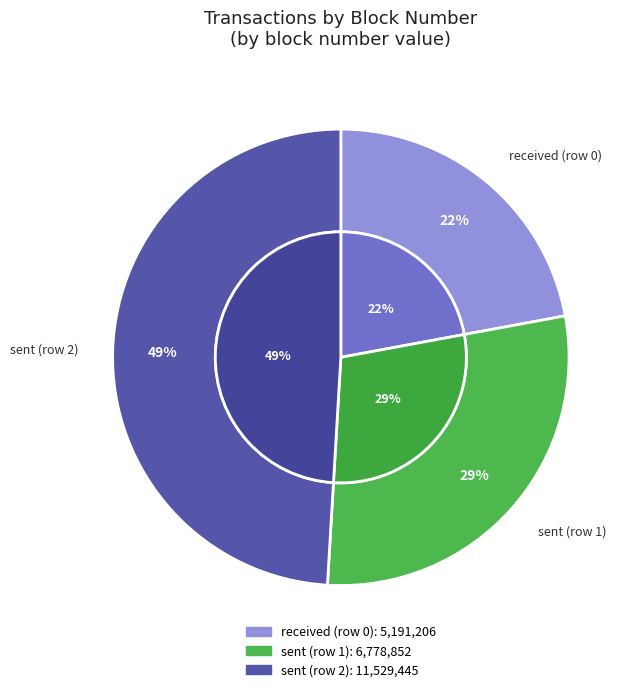

Is there any slice that represents more than half of the pie?

No